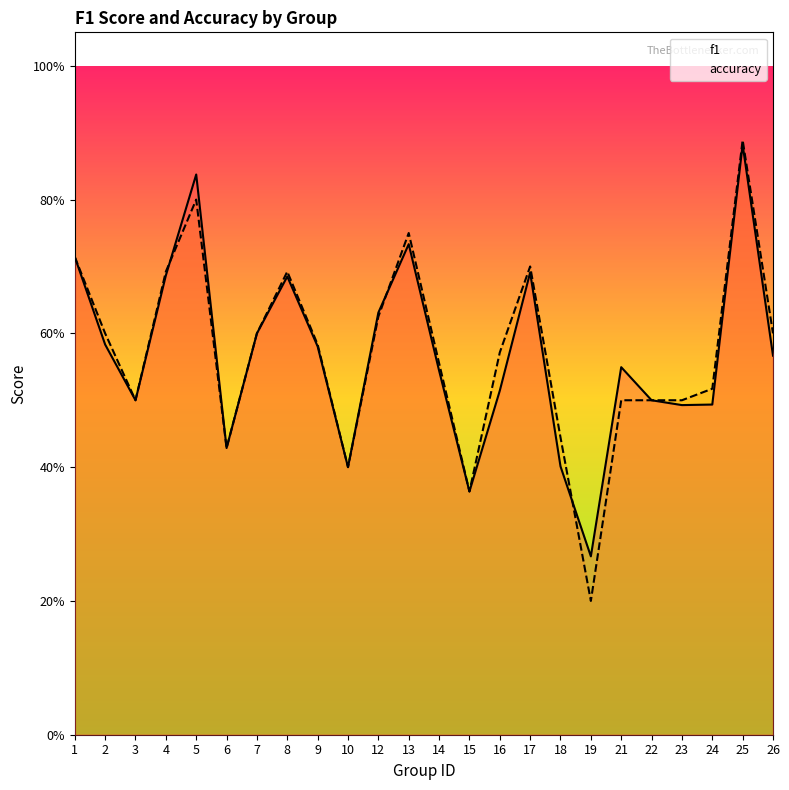

Rank the series at 17 from lowest to highest value.

f1, accuracy